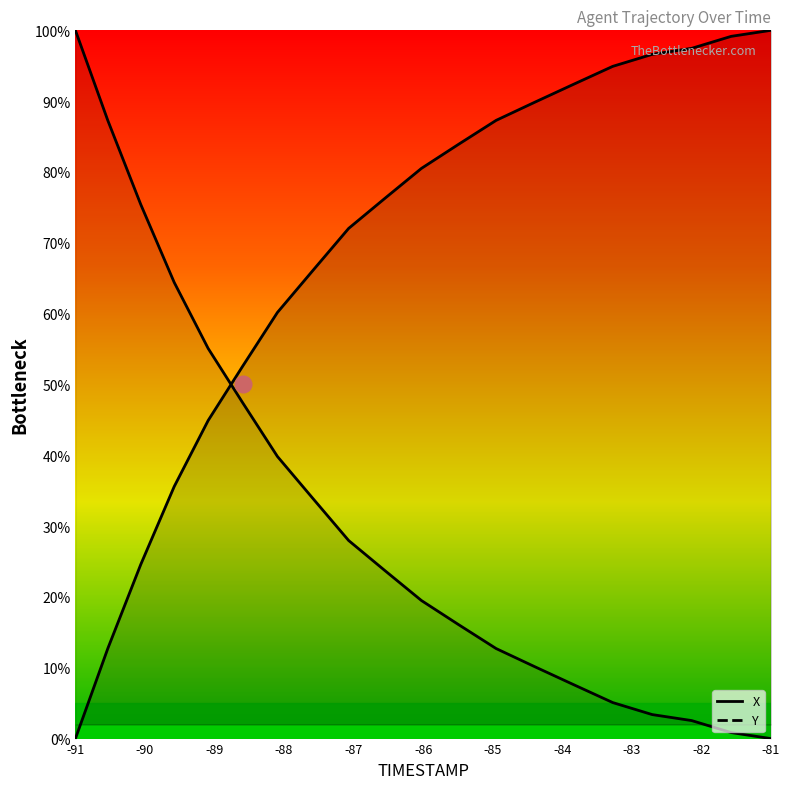

Does the chart have visible grid lines?

No